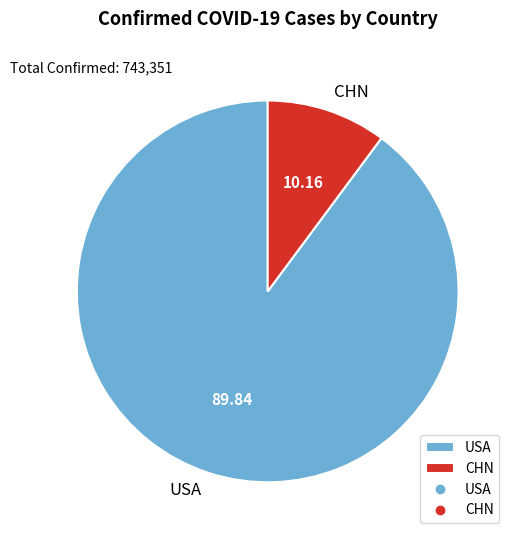

Do CHN and USA together represent more than half of the pie?

Yes